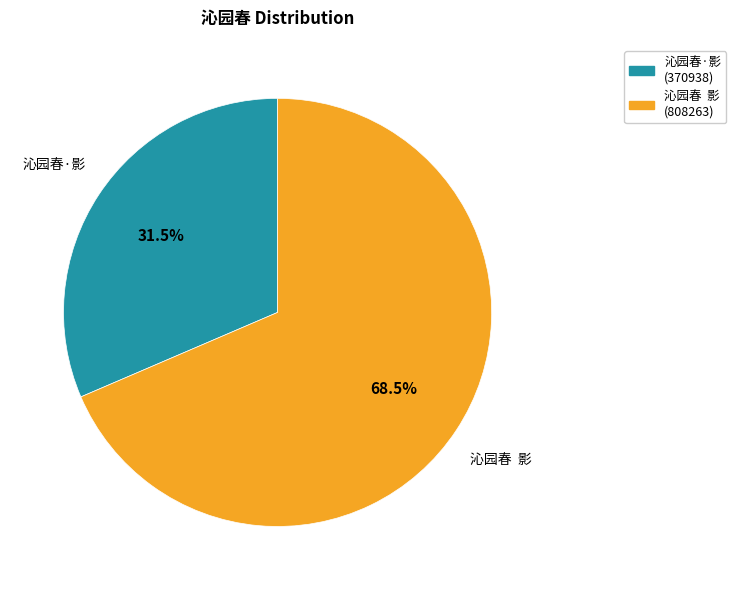

Between 沁园春·影 and 沁园春 影, which is larger?

沁园春 影